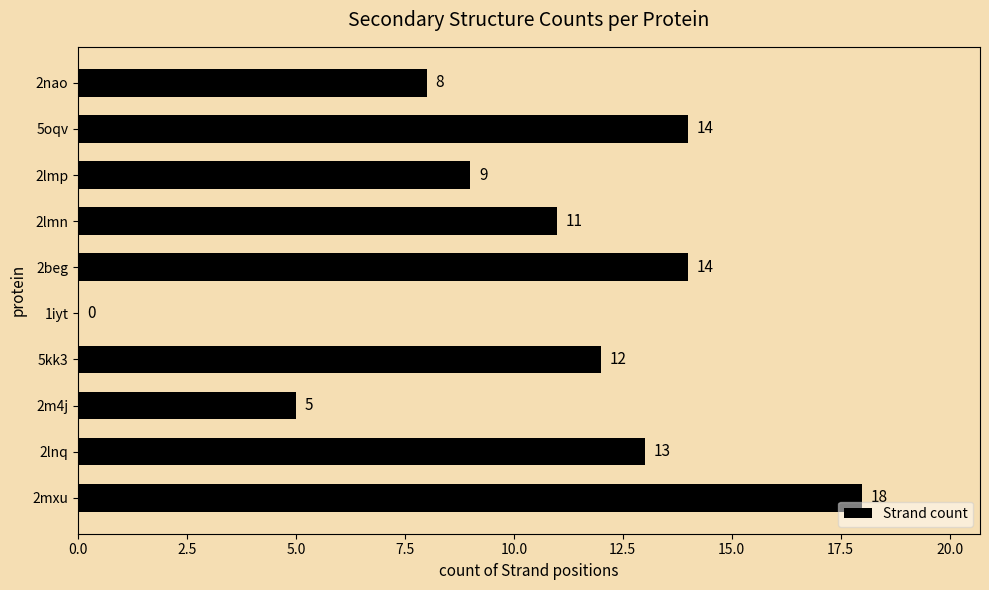

The value at 2lmn is 15. True or false?

False